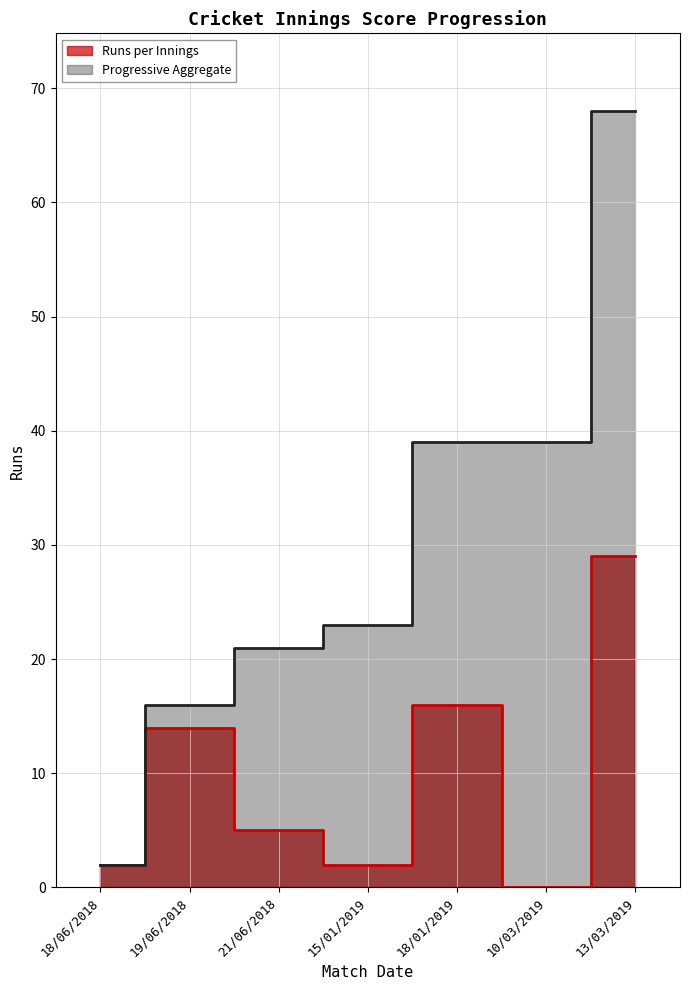

What is the maximum value for Runs (line)?

29